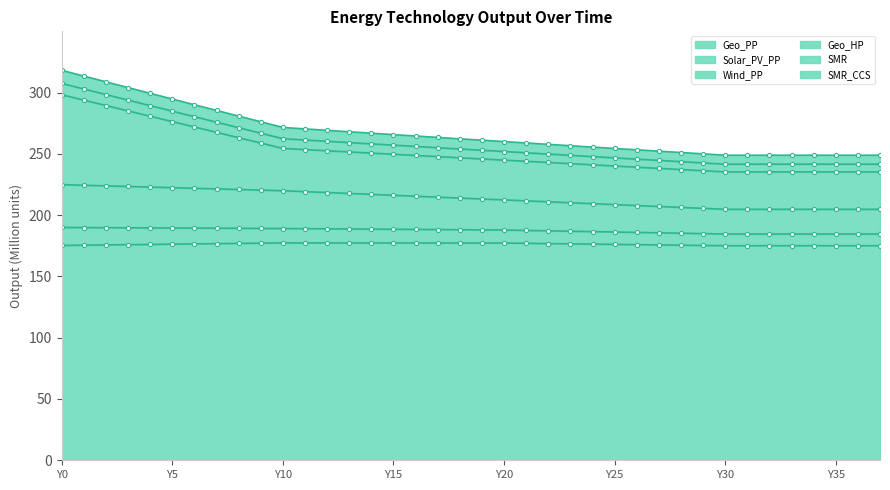

True or false: Solar_PV_PP and Geo_PP cross at least once.

False